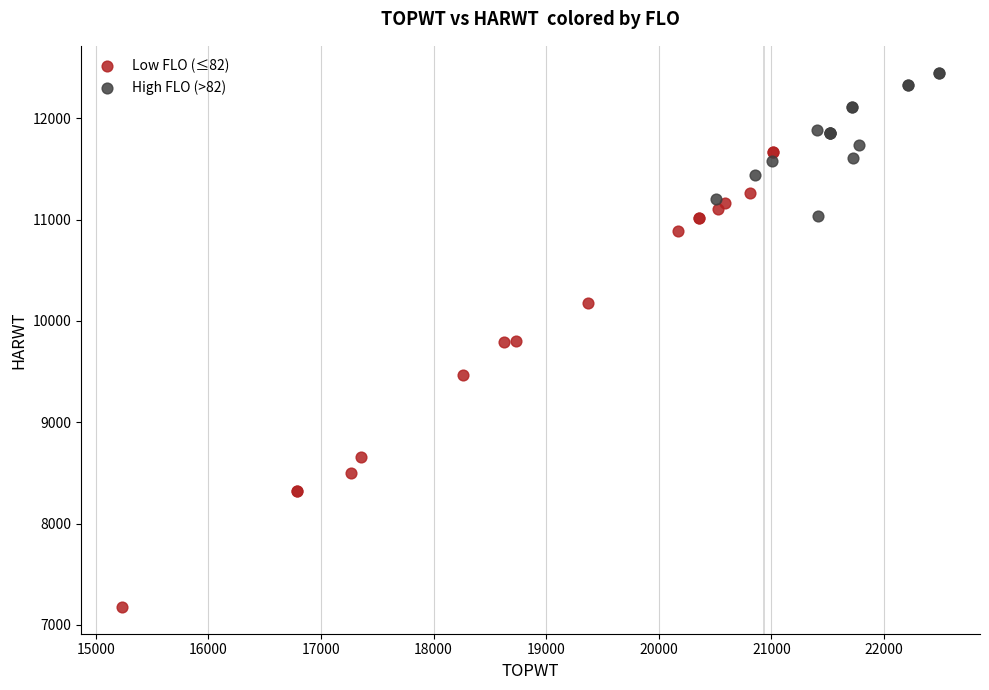

Which series reaches the maximum Y coordinate?

High FLO (>82)